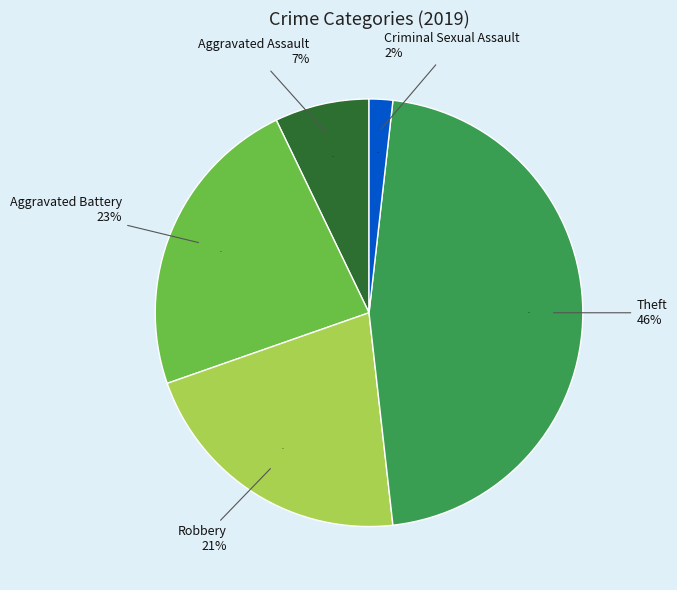

Which category has the biggest portion of the pie?

Theft